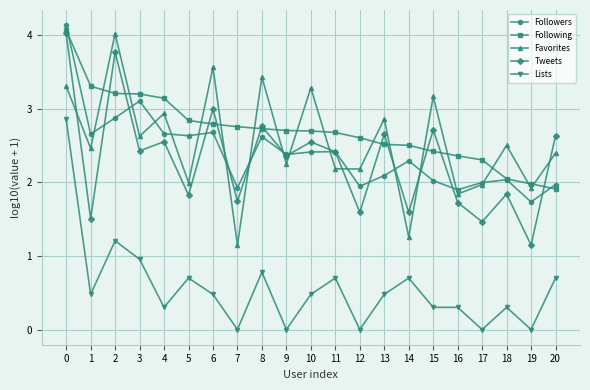

What are all the series names shown in the legend?

Followers, Following, Favorites, Tweets, Lists